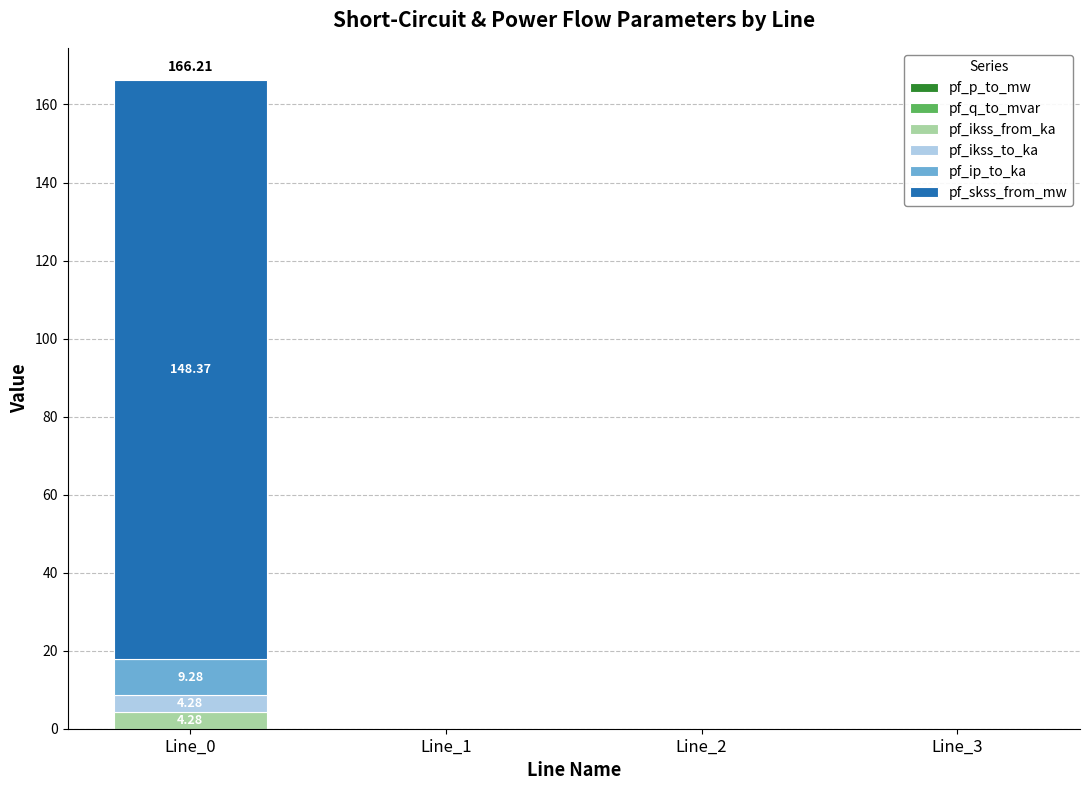

At which category is the sum across all series the highest?

Line_0